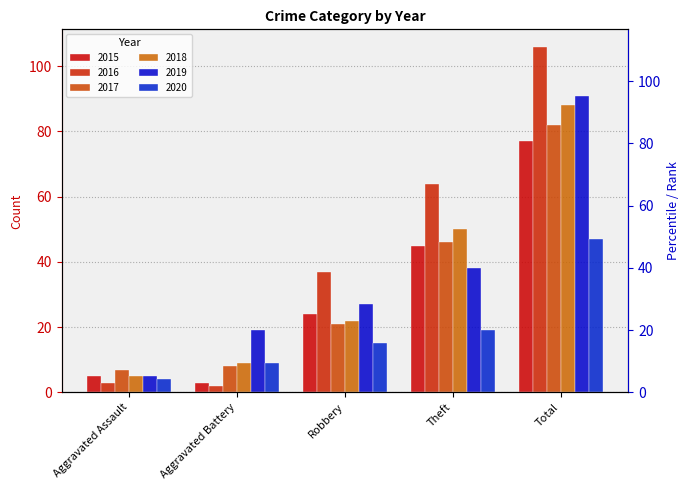

Is it true that 2016 equals 38 at Theft?

False